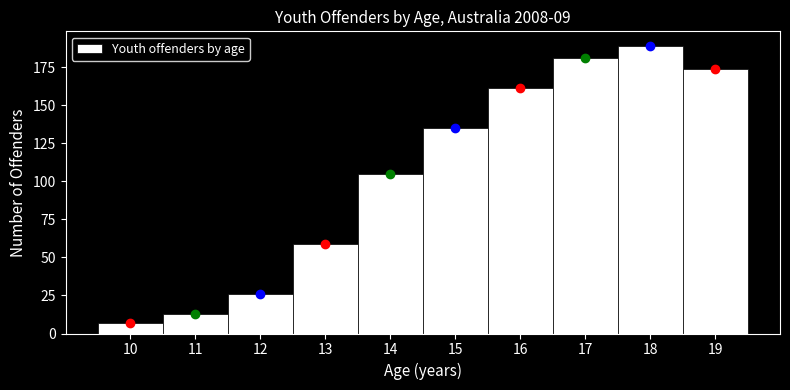

What is the height of the bar covering 15.5 to 16.5 on the x-axis? The values are not printed on the chart, so give them approximately, as read against the axis.

160